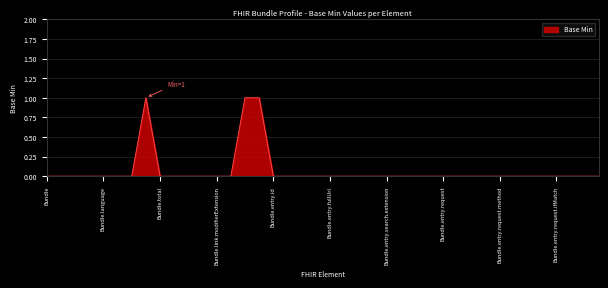

Does the chart display data point markers on the line(s)?

No